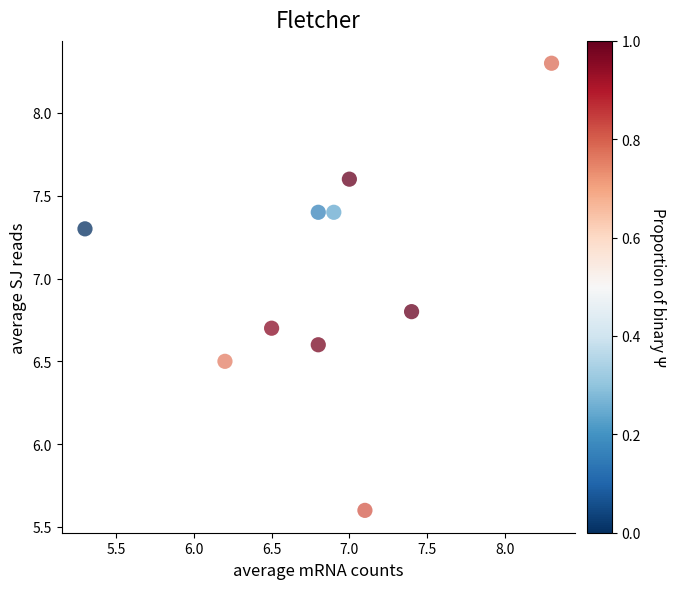

What is the average X value?

6.8